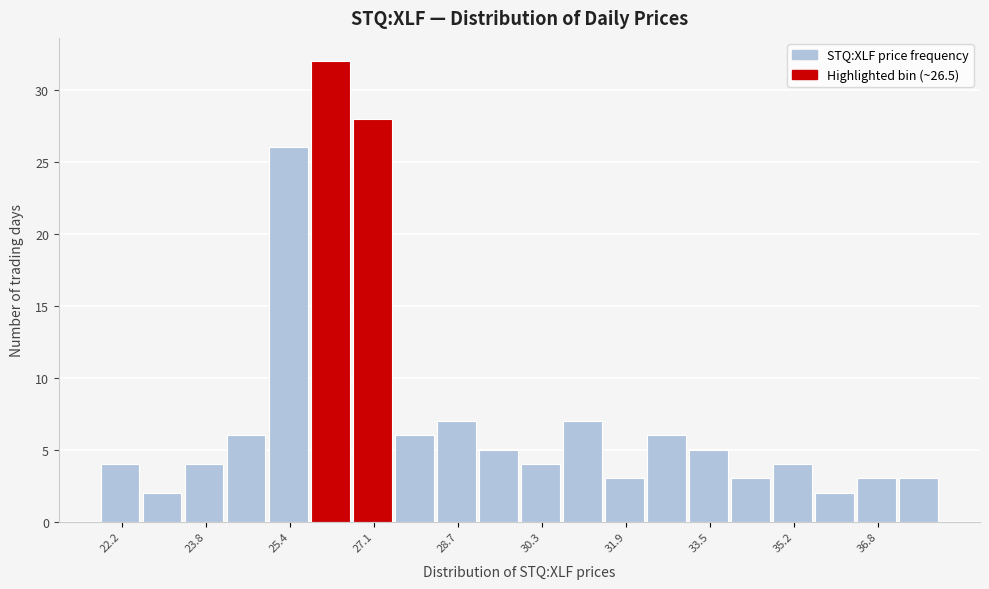

Reading left to right, transcribe this chart: for each bar, give the range it covers on the x-axis and its height. Neither the bar edges nor the heights are printed on the chart, so give them approximately, as read against the axes.

21.8 to 22.6: 4
22.6 to 23.4: 2
23.4 to 24.2: 4
24.2 to 25.0: 6
25.0 to 25.8: 26
25.8 to 26.6: 32
26.6 to 27.4: 28
27.4 to 28.2: 6
28.2 to 29.0: 7
29.0 to 30.0: 5
30.0 to 30.8: 4
30.8 to 31.6: 7
31.6 to 32.4: 3
32.4 to 33.2: 6
33.2 to 34.0: 5
34.0 to 34.8: 3
34.8 to 35.6: 4
35.6 to 36.4: 2
36.4 to 37.2: 3
37.2 to 38.0: 3